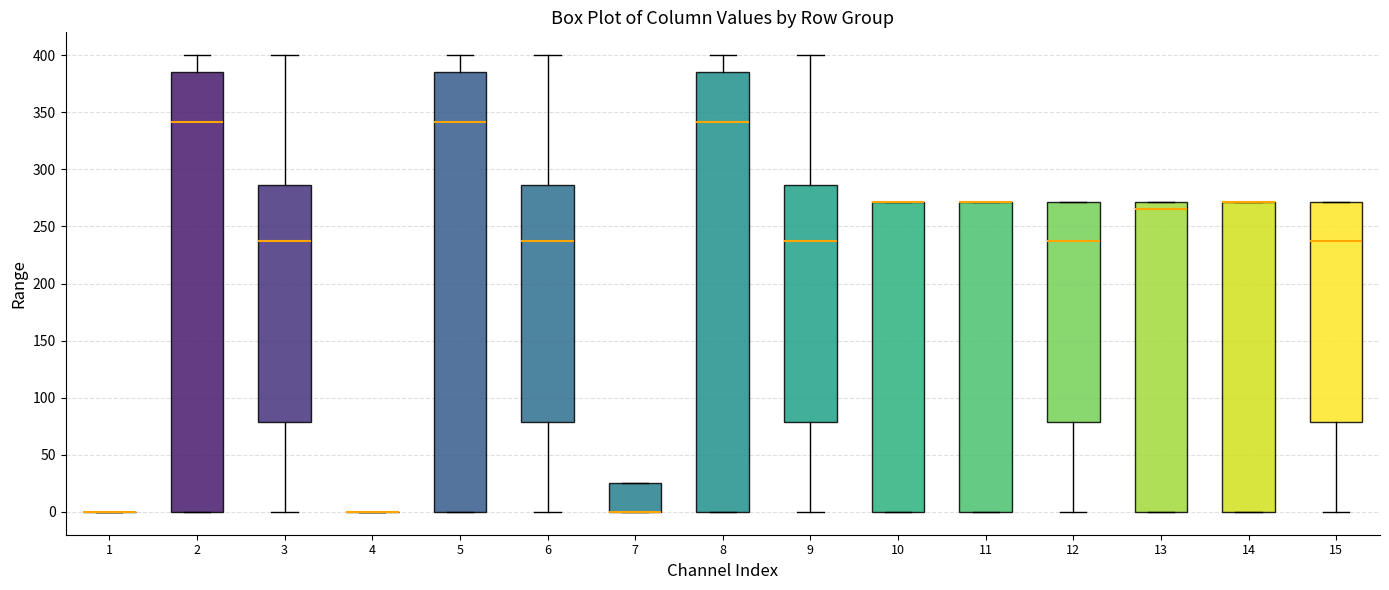

Reading left to right, read every box against the y-axis: the position of its median line, the range the box covers, and the ends of its whiskers. The values are not printed on the chart, so give them approximately, as read against the axis.

1: box collapsed to a line at 0, whiskers 0 to 0
2: median 340, box 0 to 385, whiskers 0 to 400
3: median 235, box 80 to 285, whiskers 0 to 400
4: box collapsed to a line at 0, whiskers 0 to 0
5: median 340, box 0 to 385, whiskers 0 to 400
6: median 235, box 80 to 285, whiskers 0 to 400
7: median 0 (drawn on the box's lower edge), box 0 to 25, whiskers 0 to 25
8: median 340, box 0 to 385, whiskers 0 to 400
9: median 235, box 80 to 285, whiskers 0 to 400
10: median 270 (drawn on the box's upper edge), box 0 to 270, whiskers 0 to 270
11: median 270 (drawn on the box's upper edge), box 0 to 270, whiskers 0 to 270
12: median 235, box 80 to 270, whiskers 0 to 270
13: median 265, box 0 to 270, whiskers 0 to 270
14: median 270 (drawn on the box's upper edge), box 0 to 270, whiskers 0 to 270
15: median 235, box 80 to 270, whiskers 0 to 270